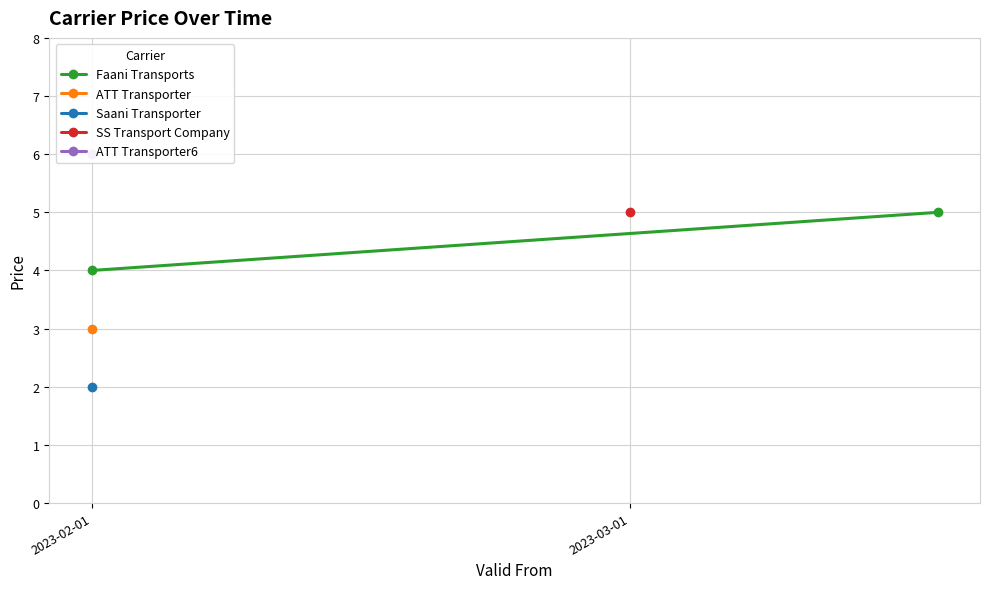

The value at 2023-02-01 is 1. True or false?

False